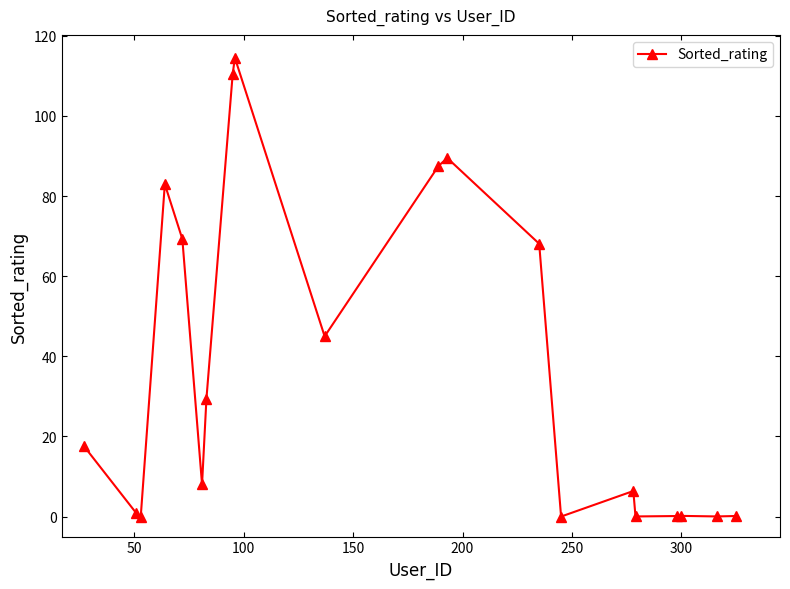

How many lines are shown in the chart?

1